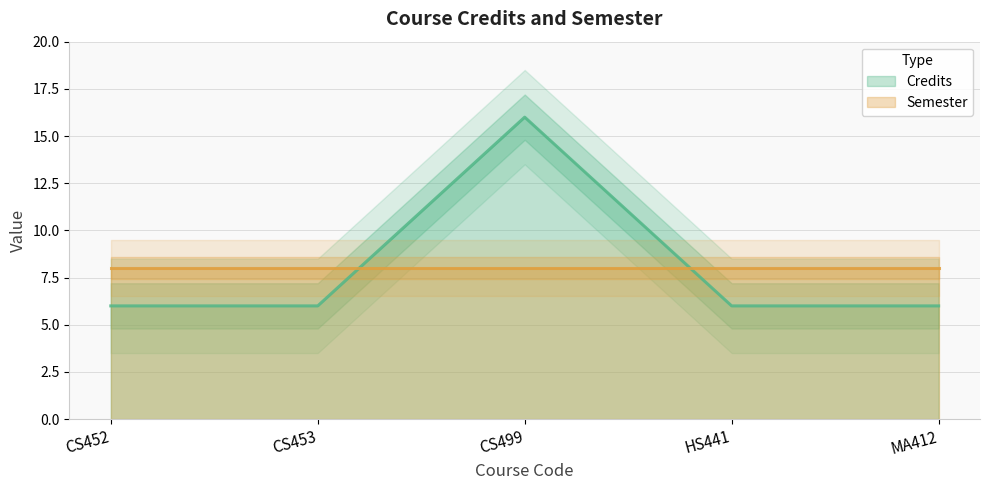

List the labels in order of value, smallest first.

CS452, CS453, HS441, MA412, CS499